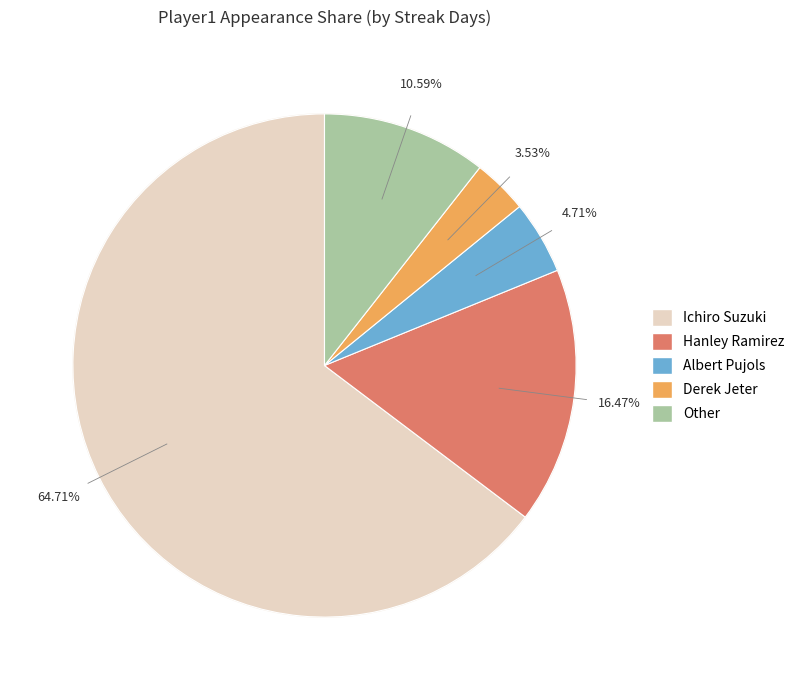

True or false: Hanley Ramirez accounts for 26% of the total.

False